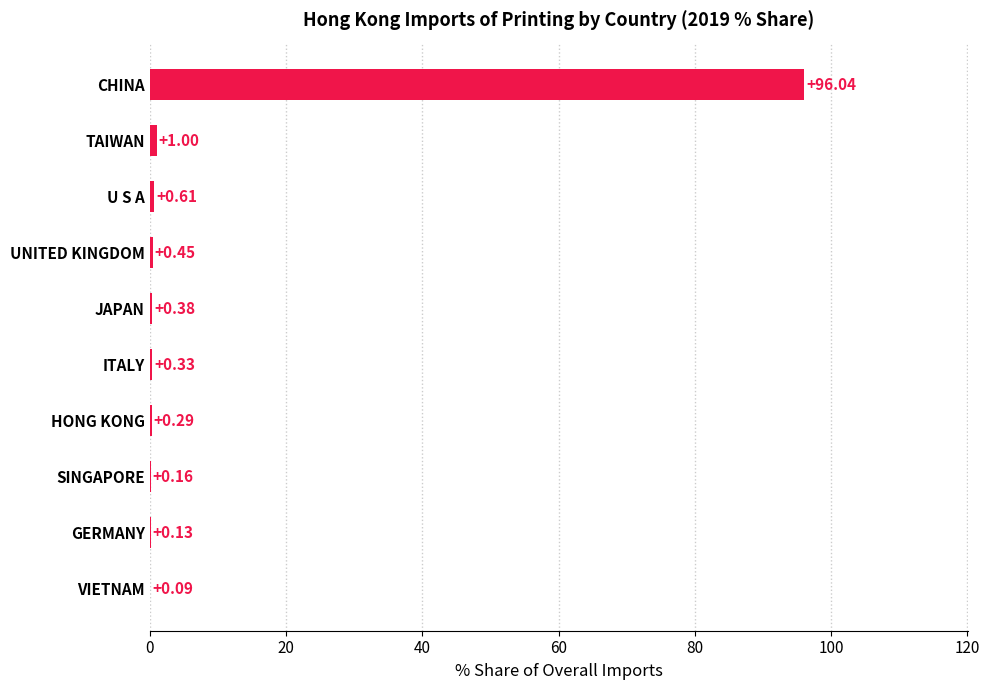

What is the change in value from VIETNAM to CHINA?

+96.0